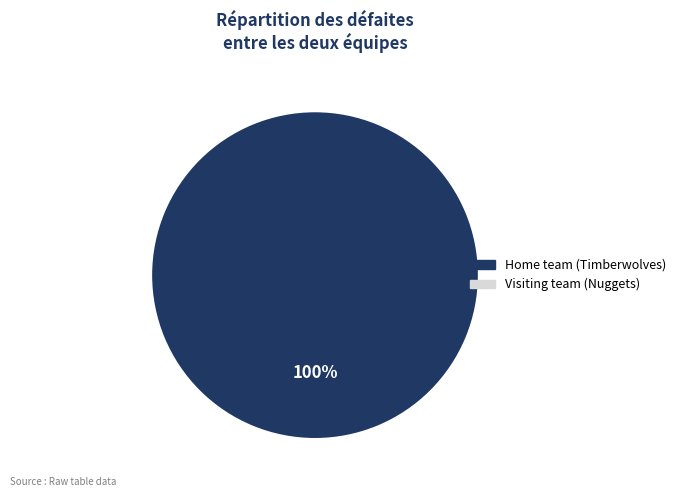

Is there any slice that represents more than half of the pie?

Yes